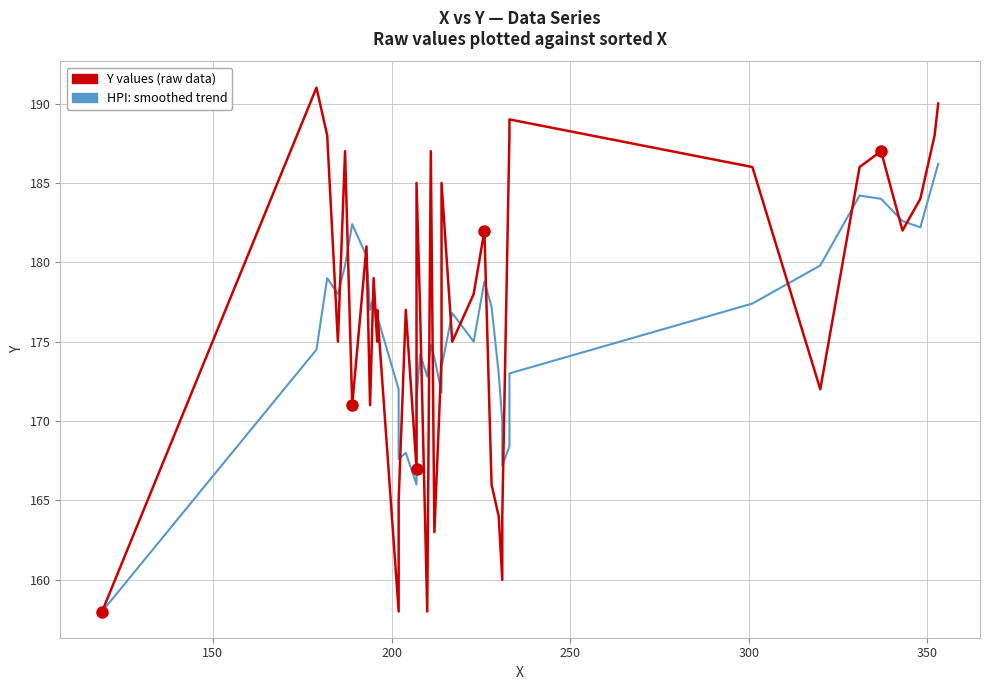

True or false: Y values (raw data) has a value of 81.3 at 12.

False